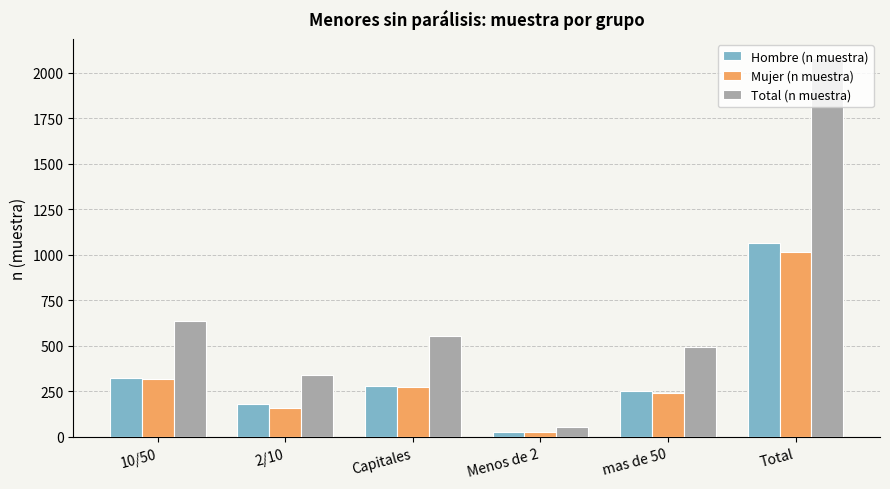

What is the difference between the Total (n muestra) values at 10/50 and Total?

1443